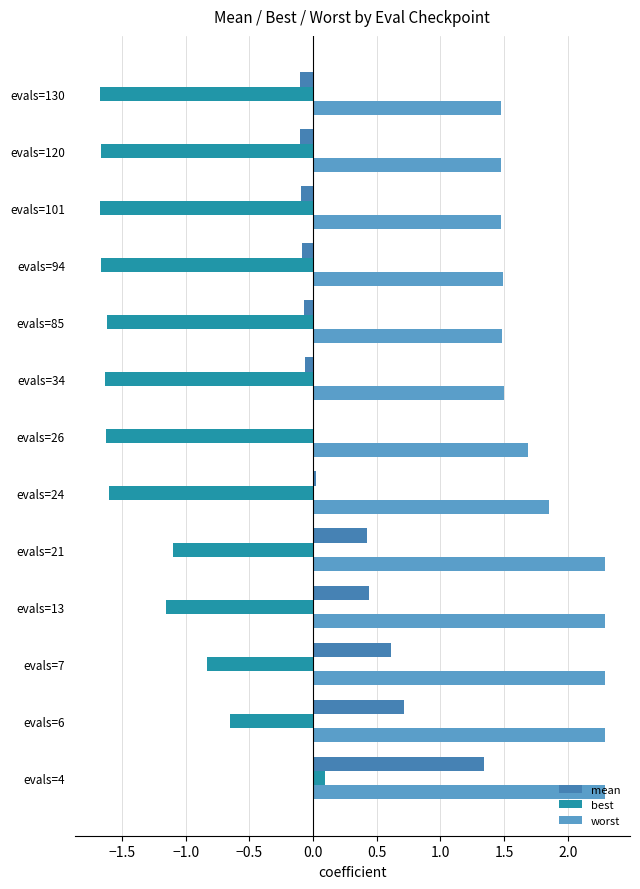

At which category is the sum across all series the highest?

evals=4